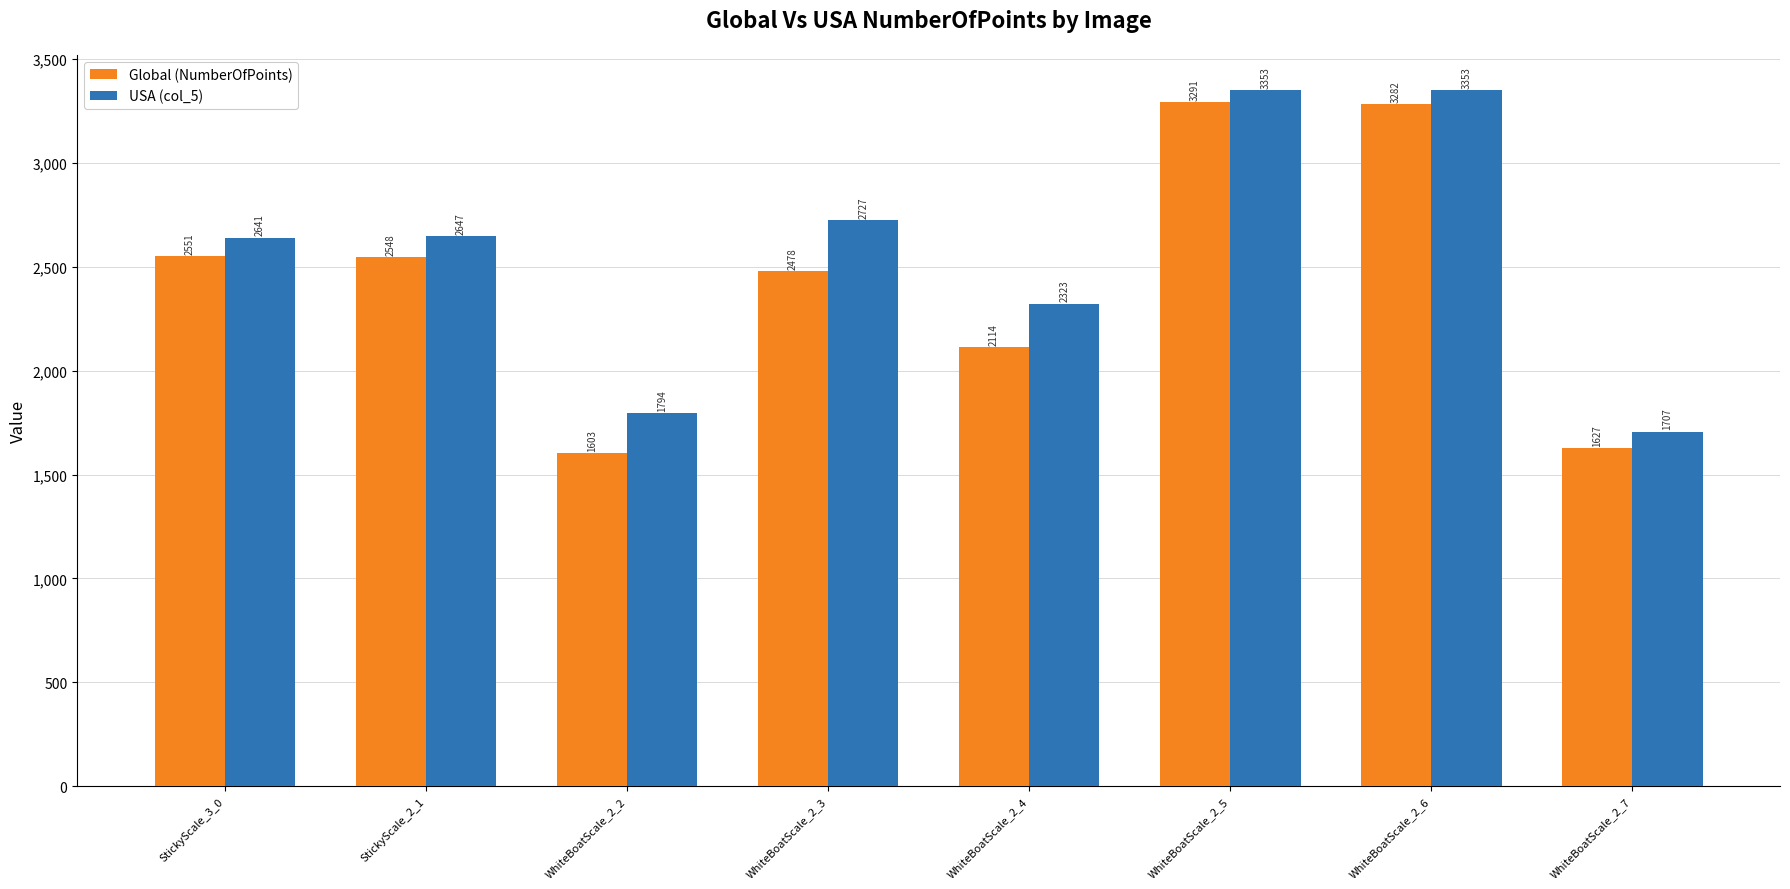

What is the approximate value of Global (NumberOfPoints) at WhiteBoatScale_2_6, to the nearest 50?

3300